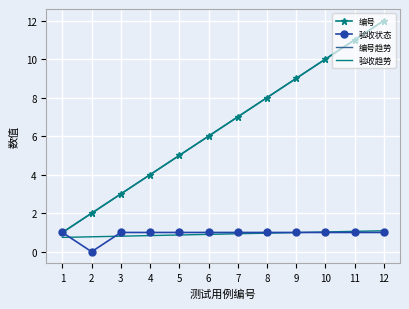

Which category has the lowest value across all series?

2